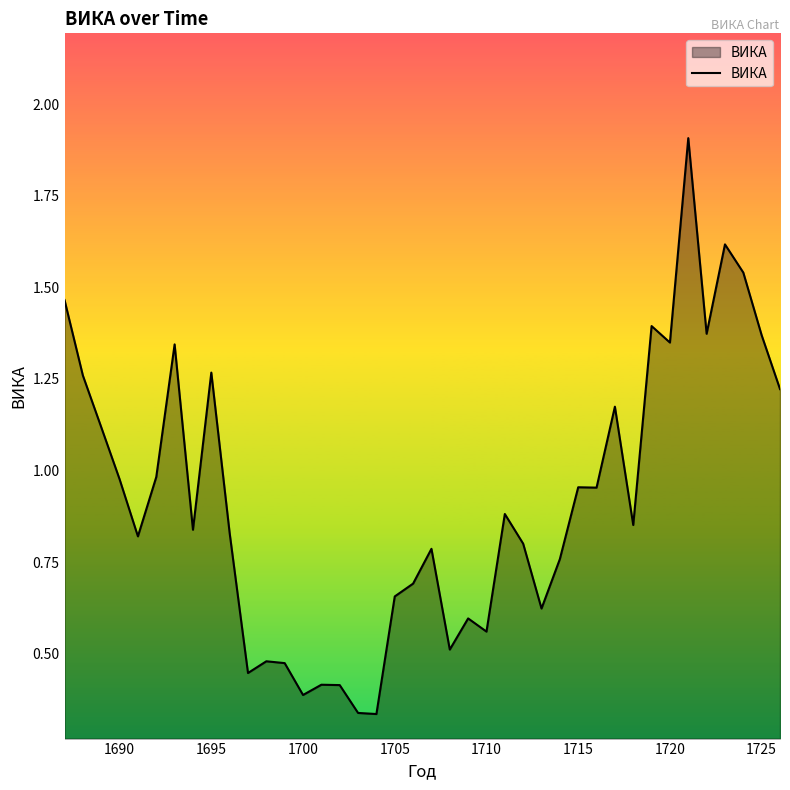

What is the maximum value shown in the chart?

1.9